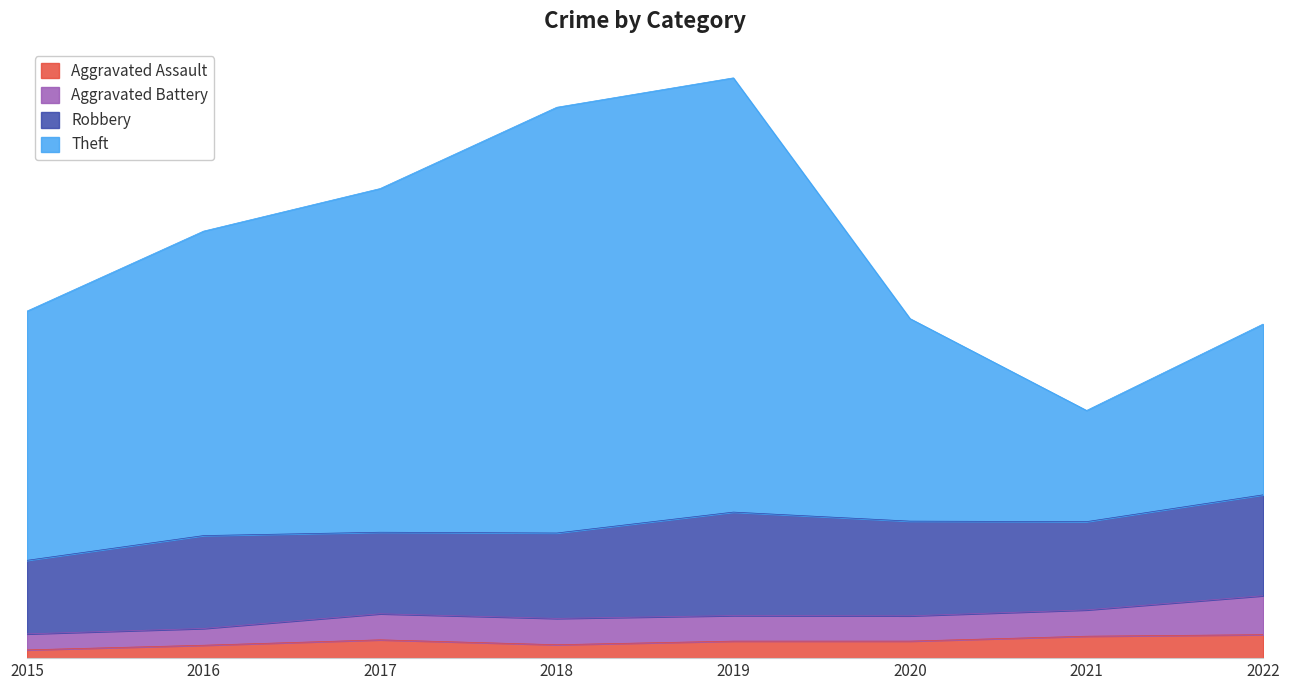

Which series has the widest spread of values?

Theft